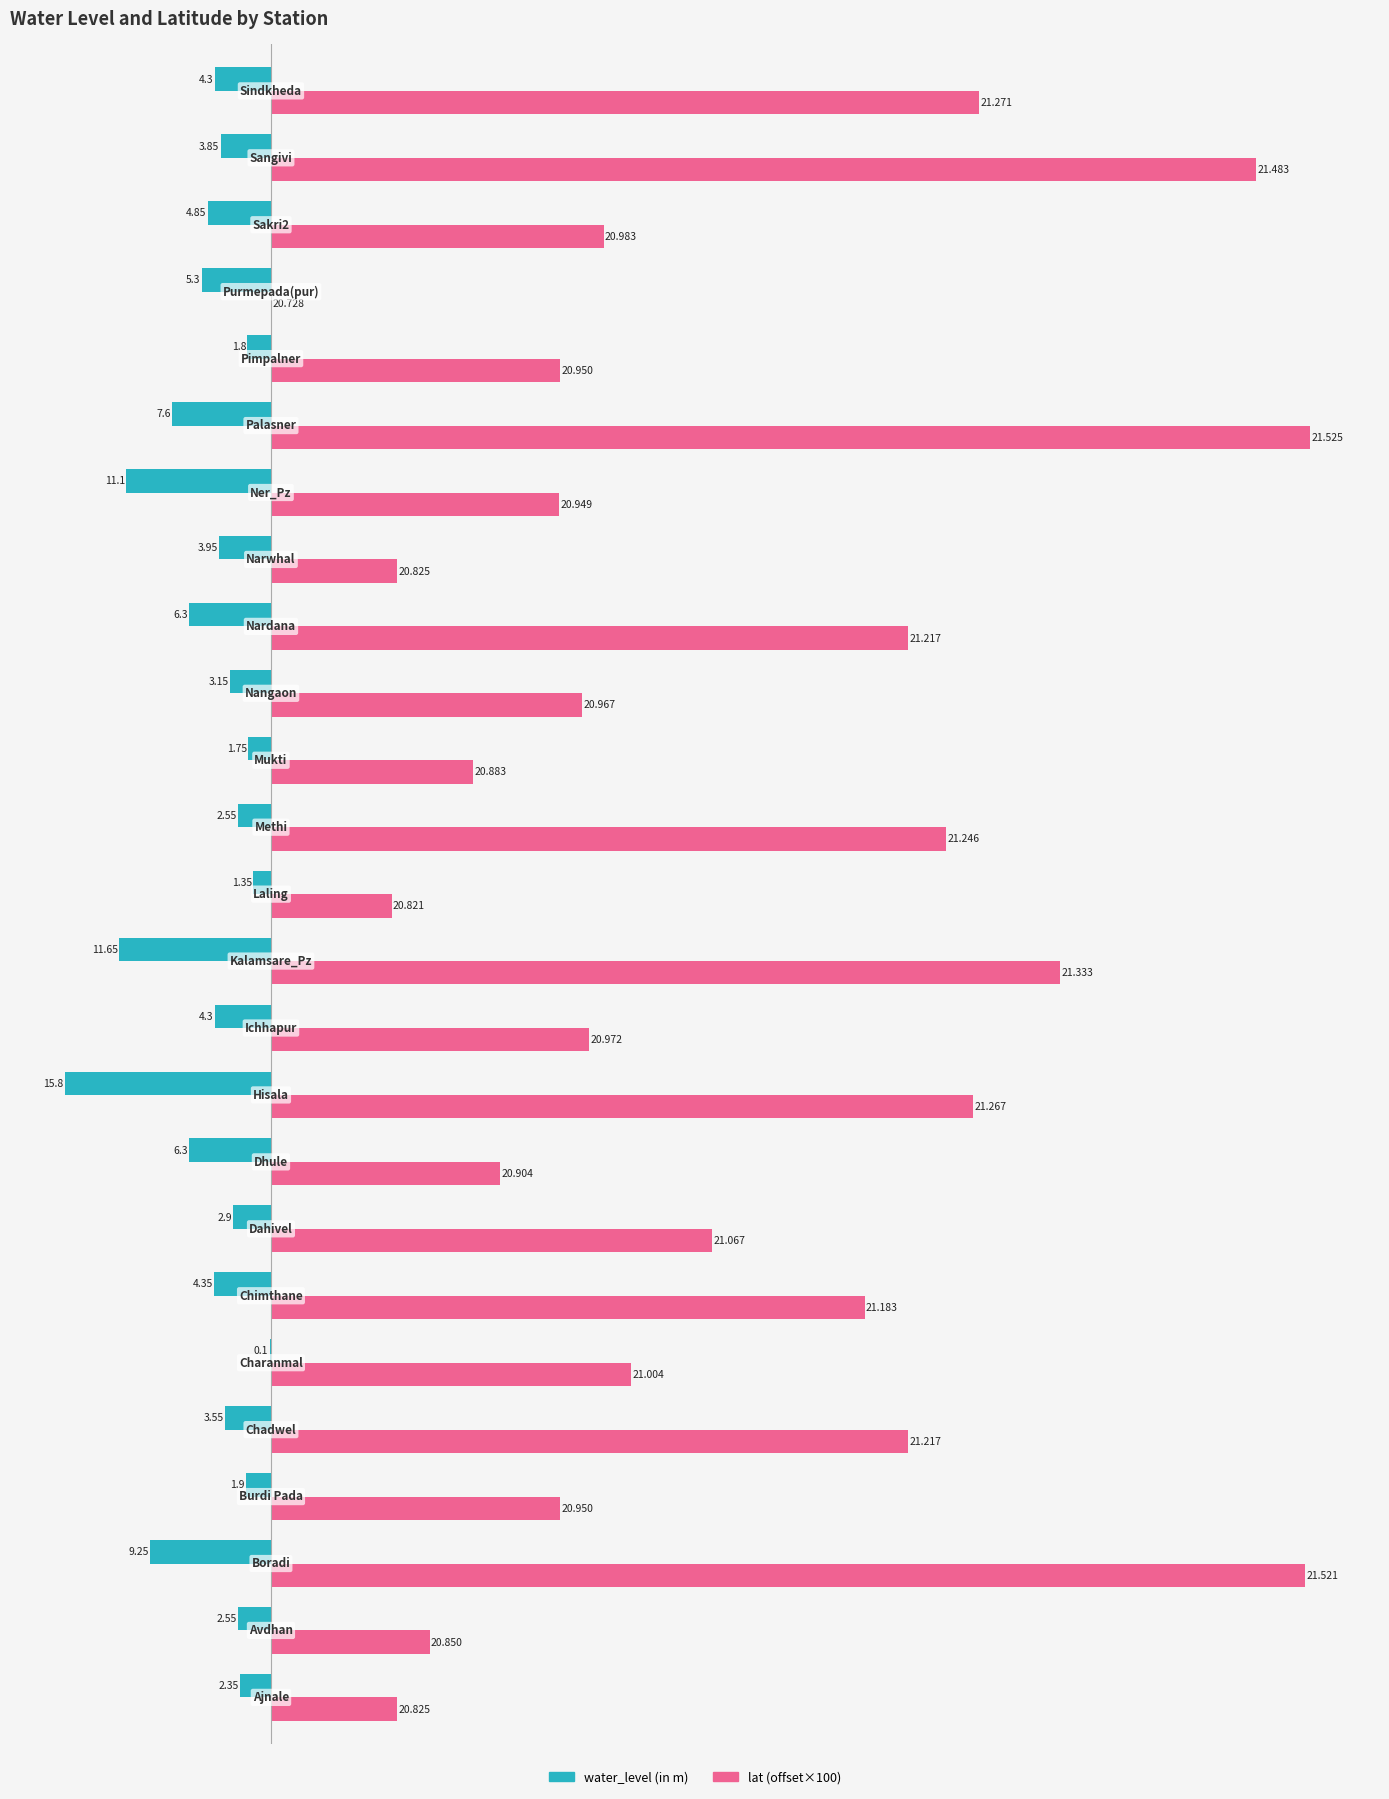

What are all the series names shown in the legend?

water_level (in m), lat (offset×100)